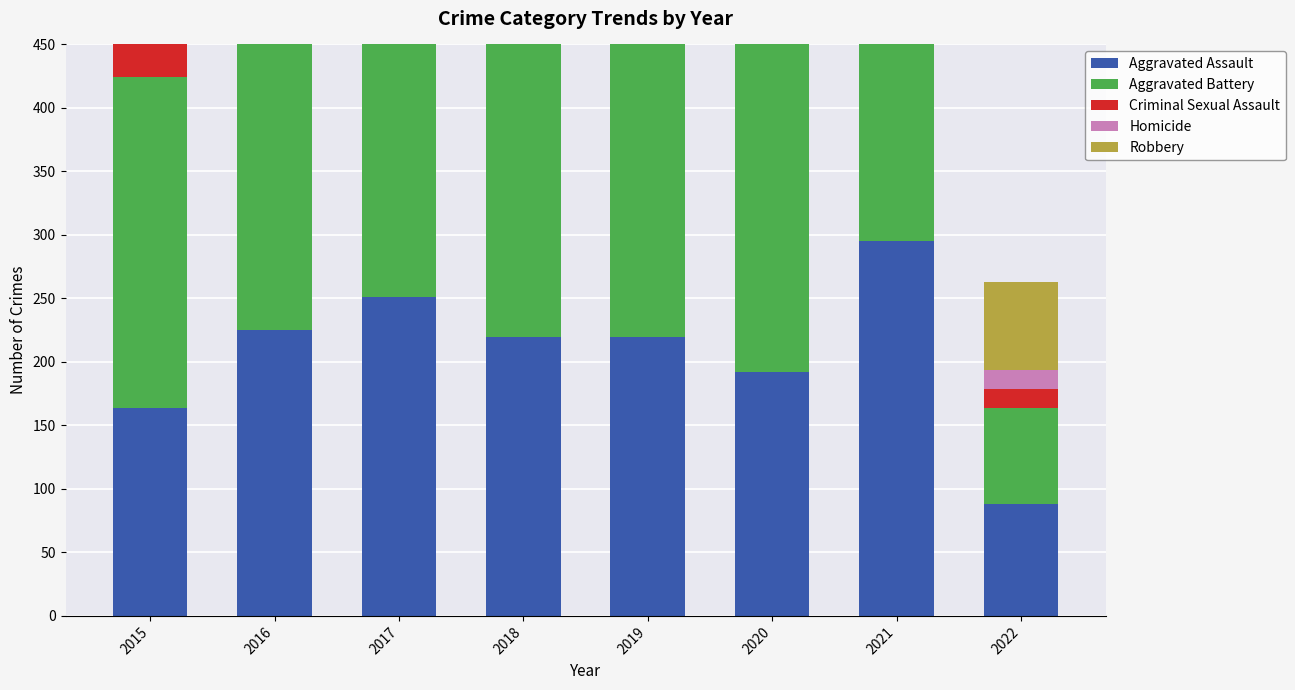

At how many categories does at least one series exceed 21?

8